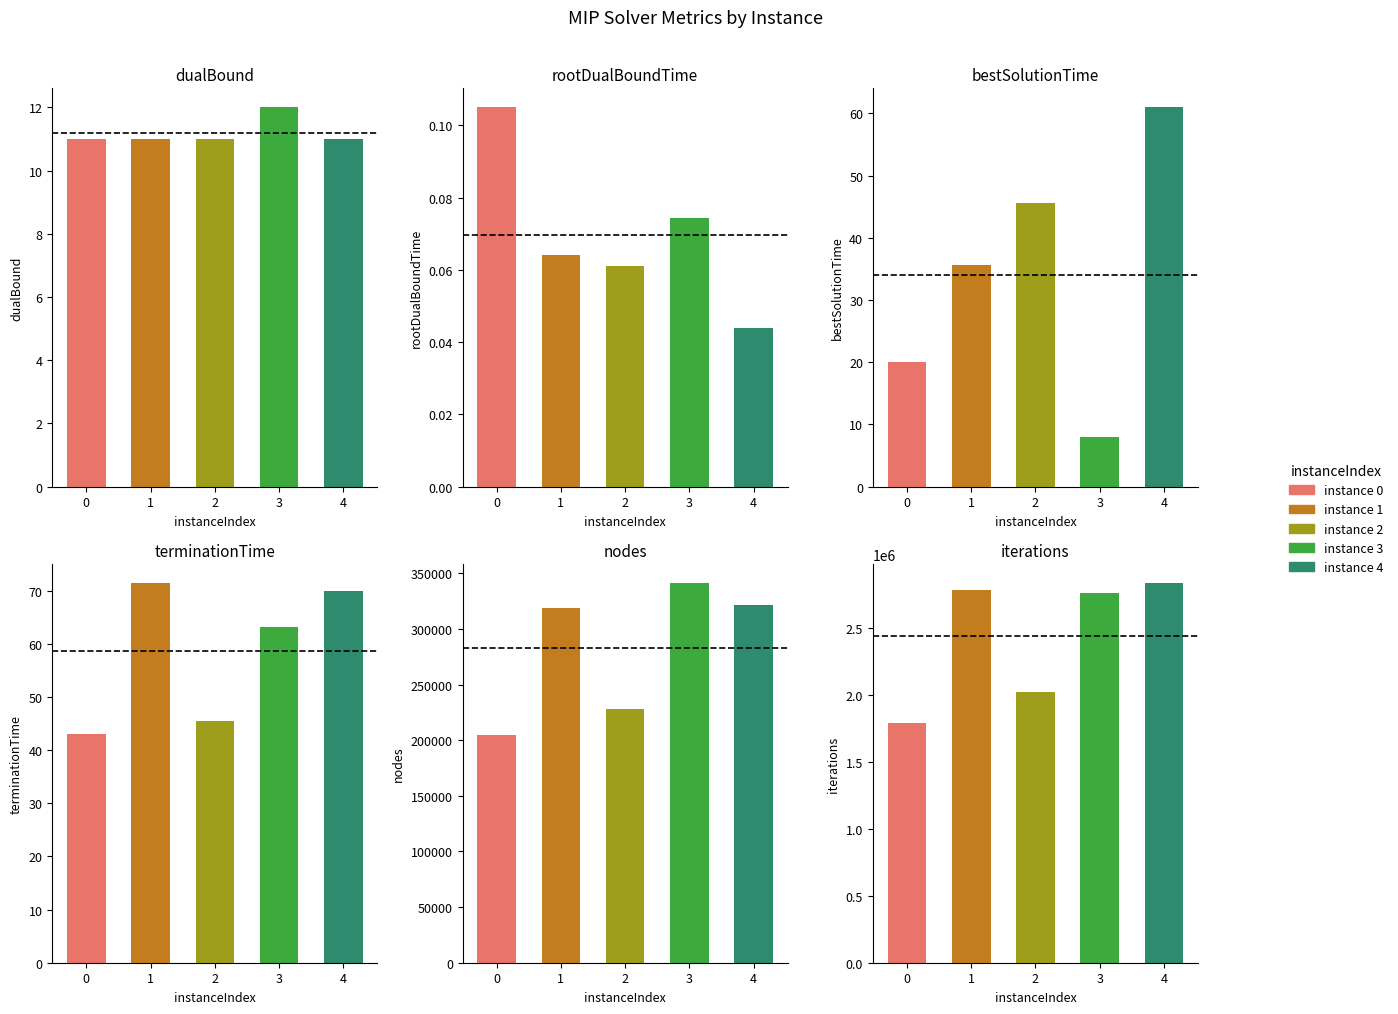

At which category does the chart reach its peak across all series?

4